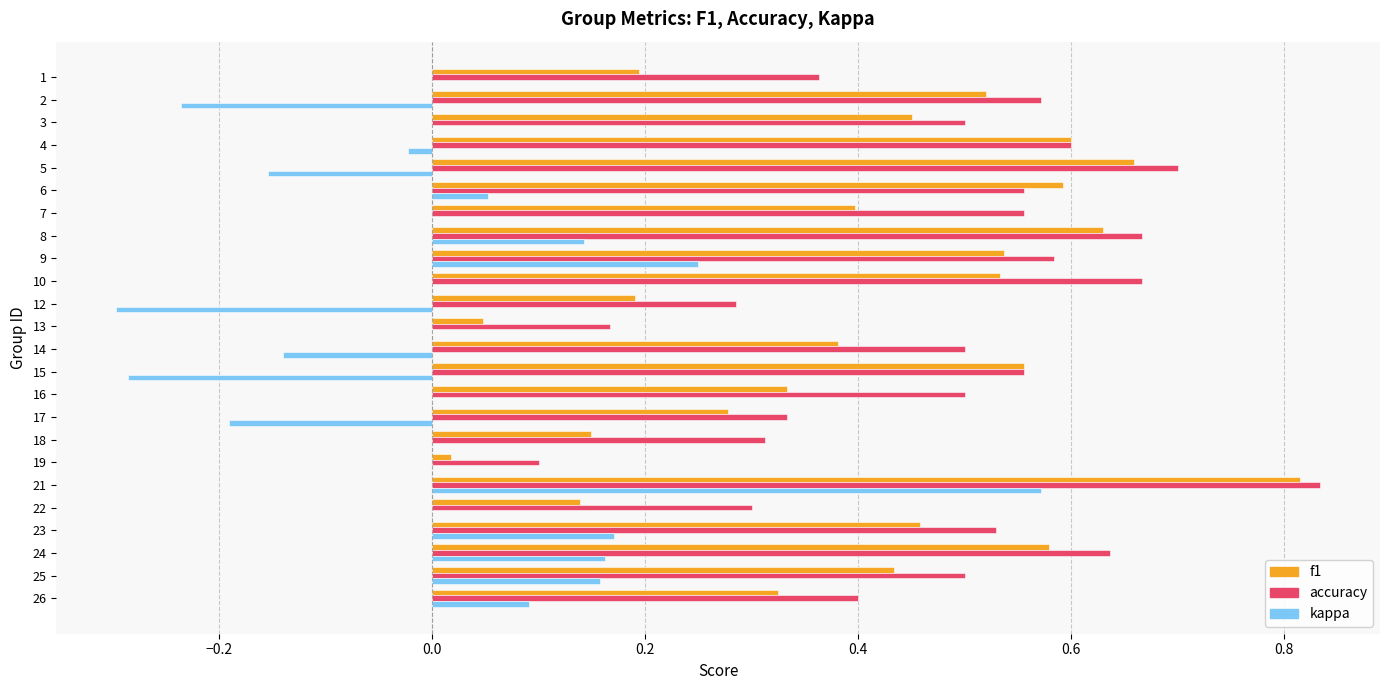

The f1 series shows 0.6 at 15. True or false?

True